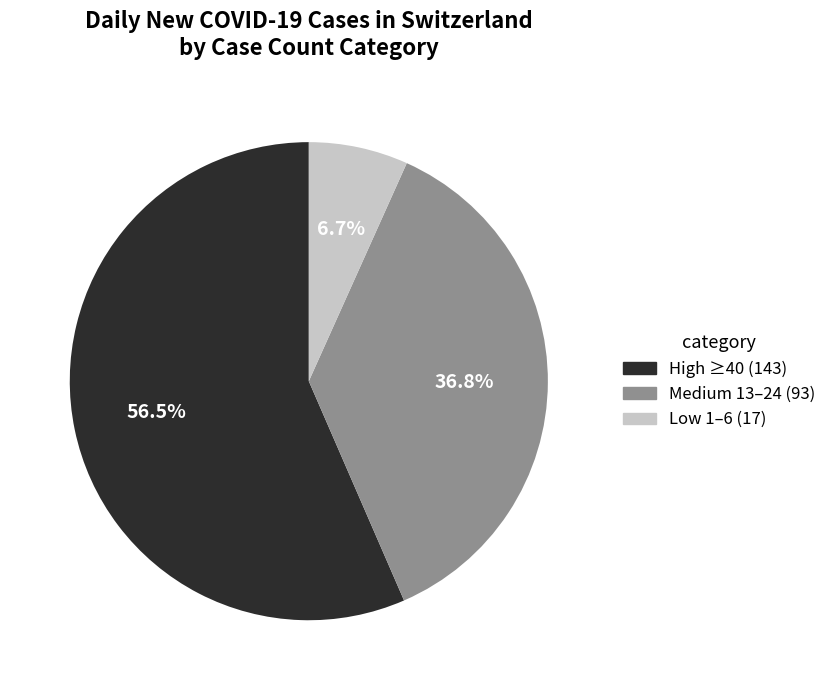

Is there a majority slice in this chart?

Yes